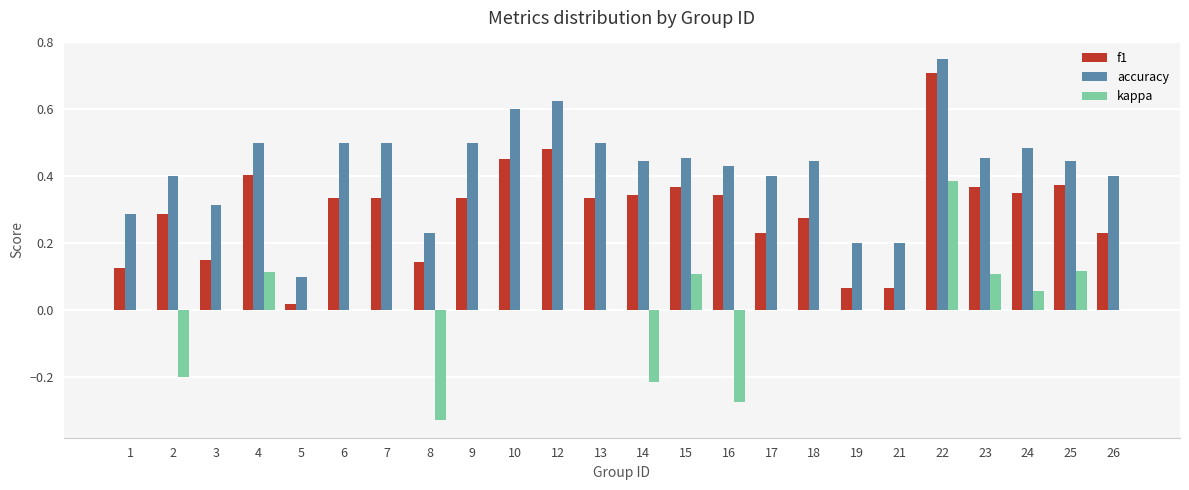

Is the value of accuracy at 12 greater than the value of kappa at 22?

Yes